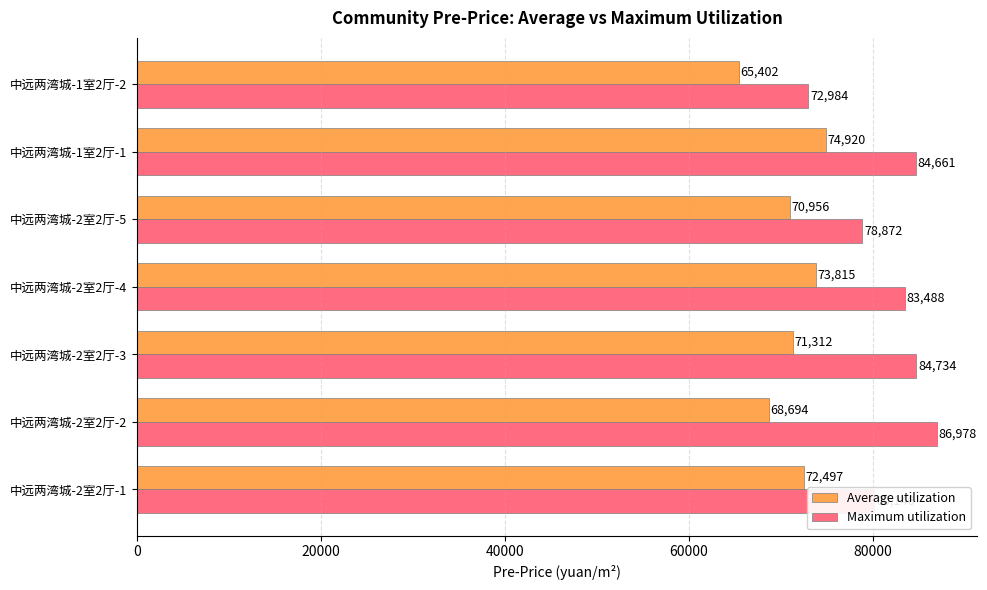

List the labels in order of Average utilization value, smallest first.

中远两湾城-1室2厅-2, 中远两湾城-2室2厅-2, 中远两湾城-2室2厅-5, 中远两湾城-2室2厅-3, 中远两湾城-2室2厅-1, 中远两湾城-2室2厅-4, 中远两湾城-1室2厅-1